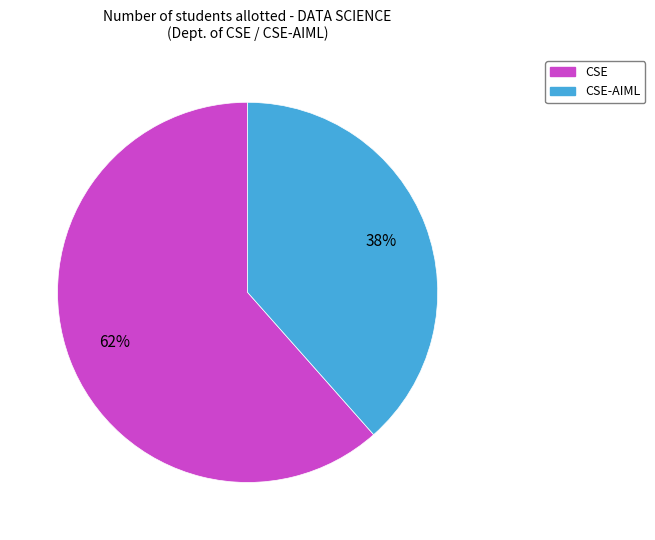

To the nearest percent, what is the average slice percentage?

50%